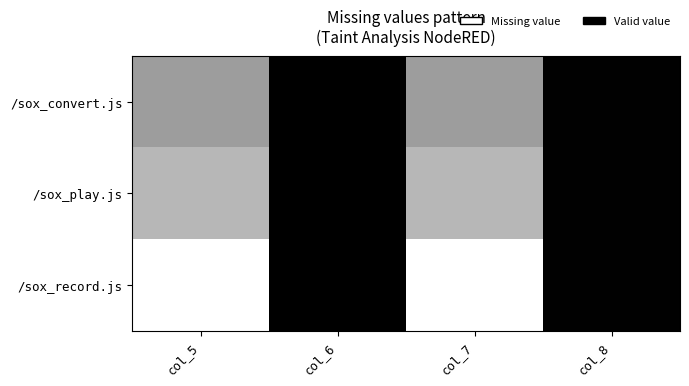

Which has a higher value, col_8 or col_6?

col_8